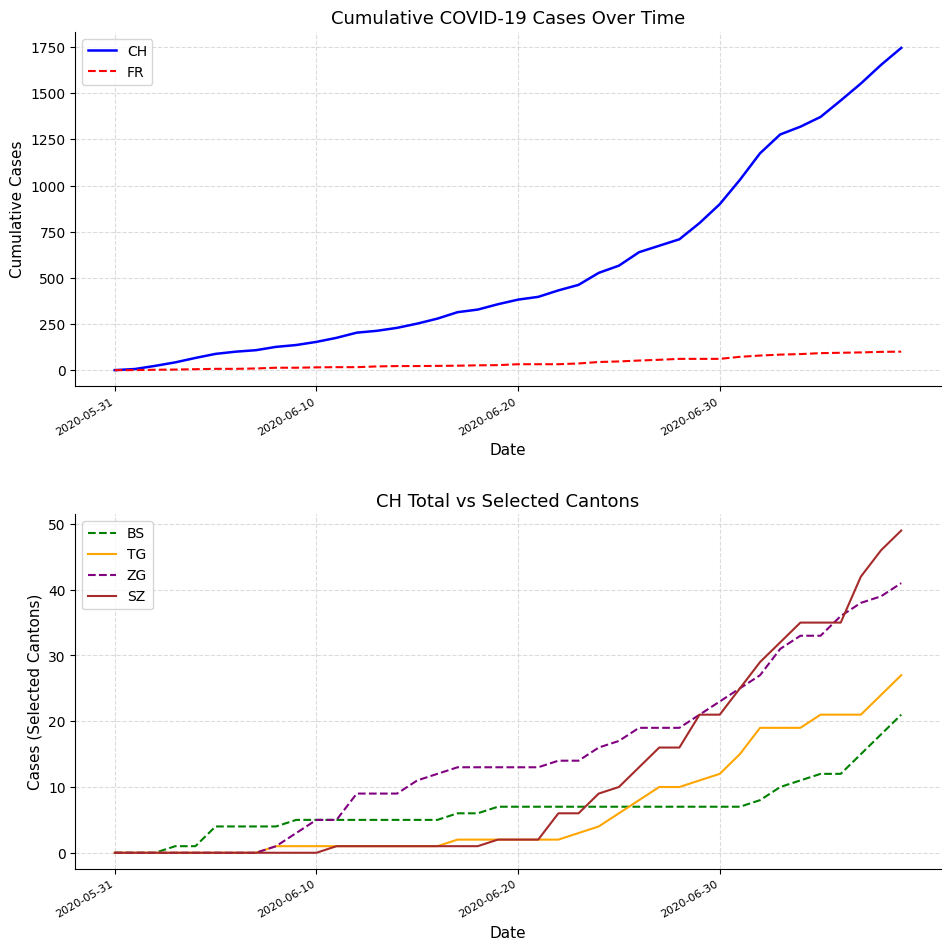

True or false: TG has a value of 9 at 2020-06-30.

False